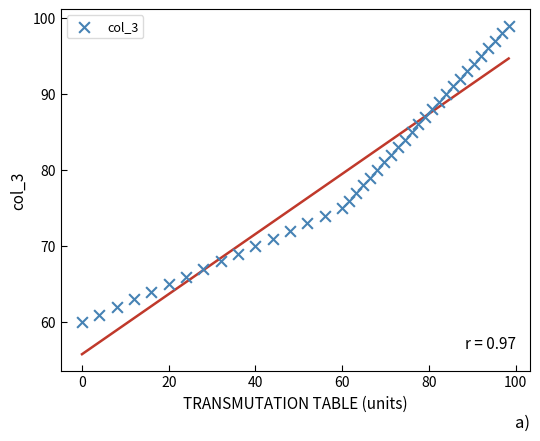

What is the range of Y values (max minus min)?

39